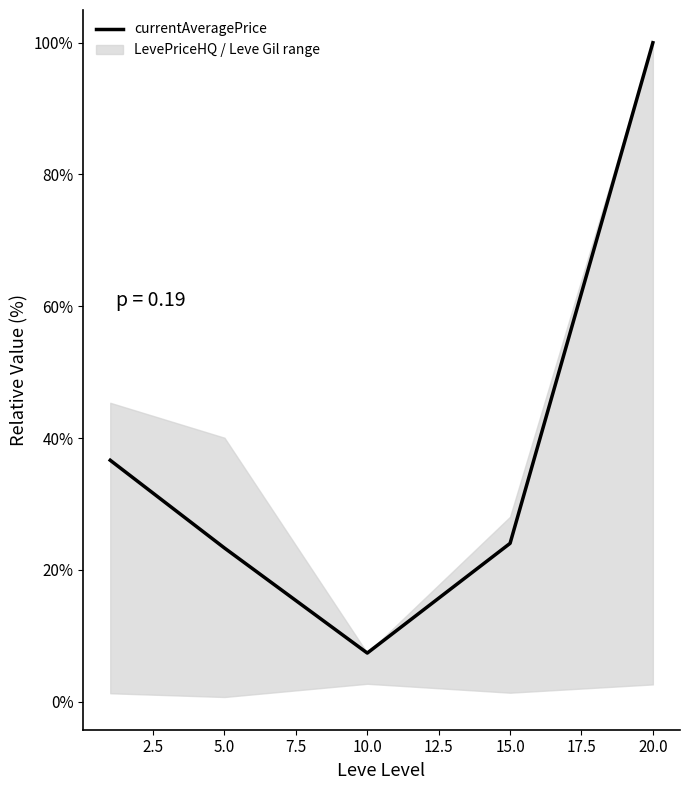

The currentAveragePrice series shows 167.1 at 20.0. True or false?

False